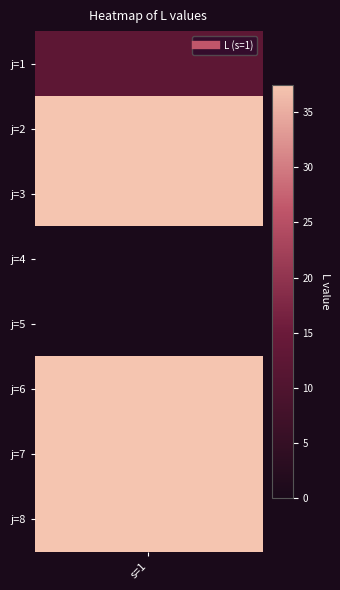

Rank the categories by value from highest to lowest.

1, 2, 5, 6, 7, 0, 3, 4